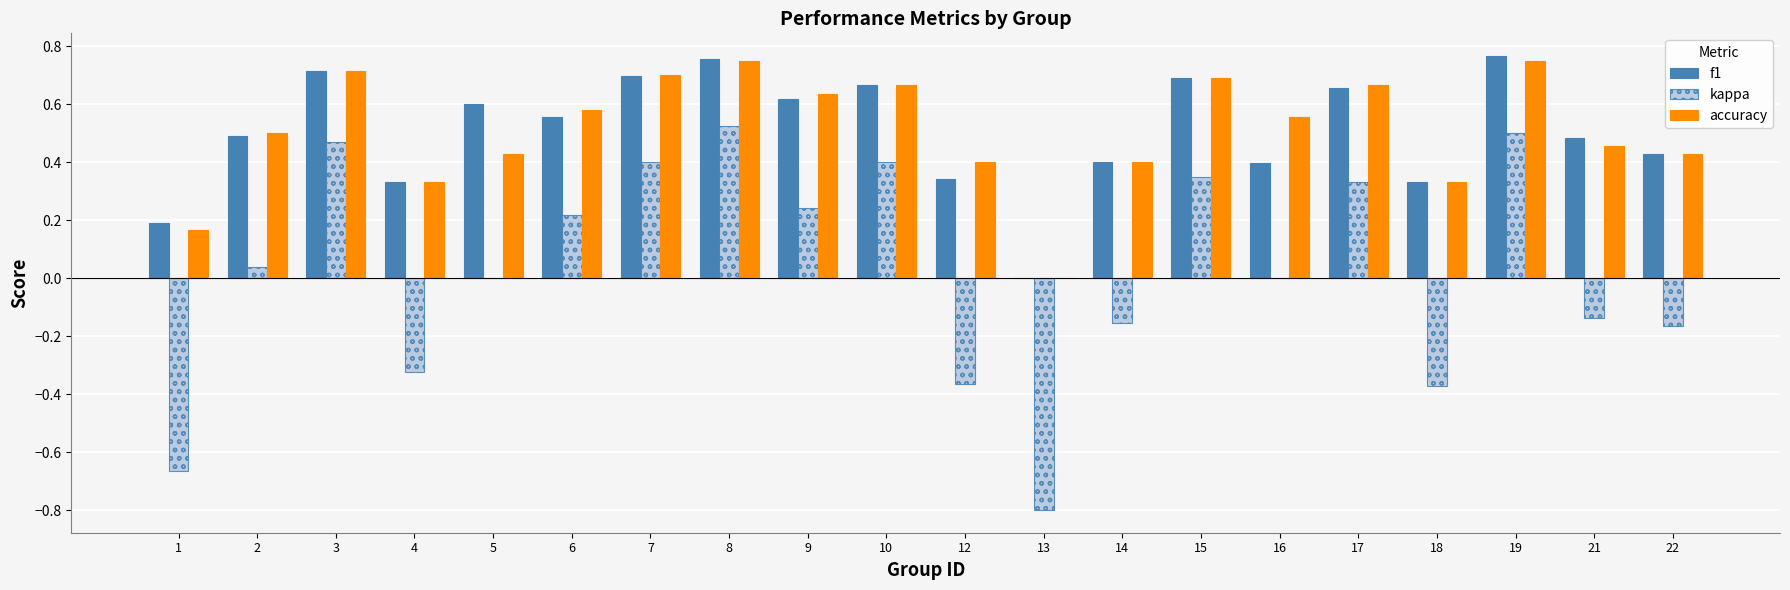

The value of kappa at 13 is -1.2. True or false?

False